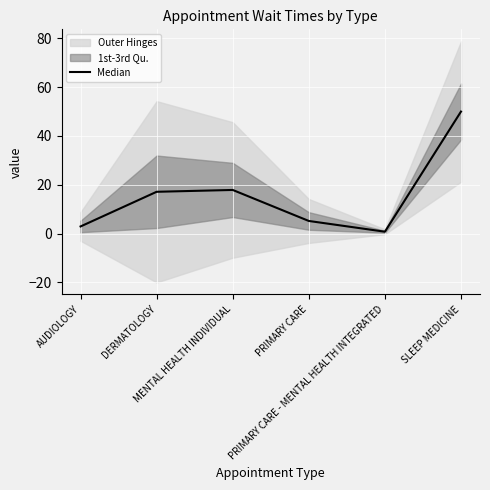

List the labels in order of value, smallest first.

PRIMARY CARE - MENTAL HEALTH INTEGRATED, AUDIOLOGY, PRIMARY CARE, DERMATOLOGY, MENTAL HEALTH INDIVIDUAL, SLEEP MEDICINE